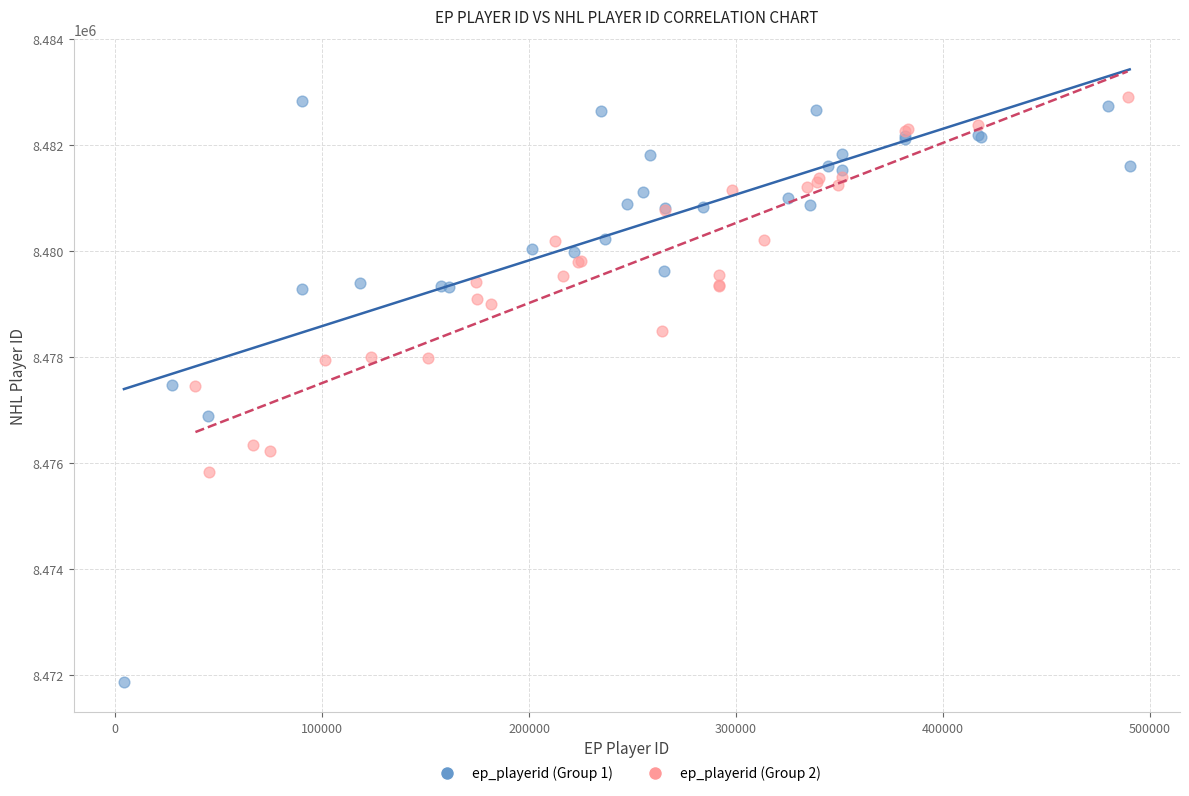

Which series reaches the minimum Y coordinate?

ep_playerid (Group 1)